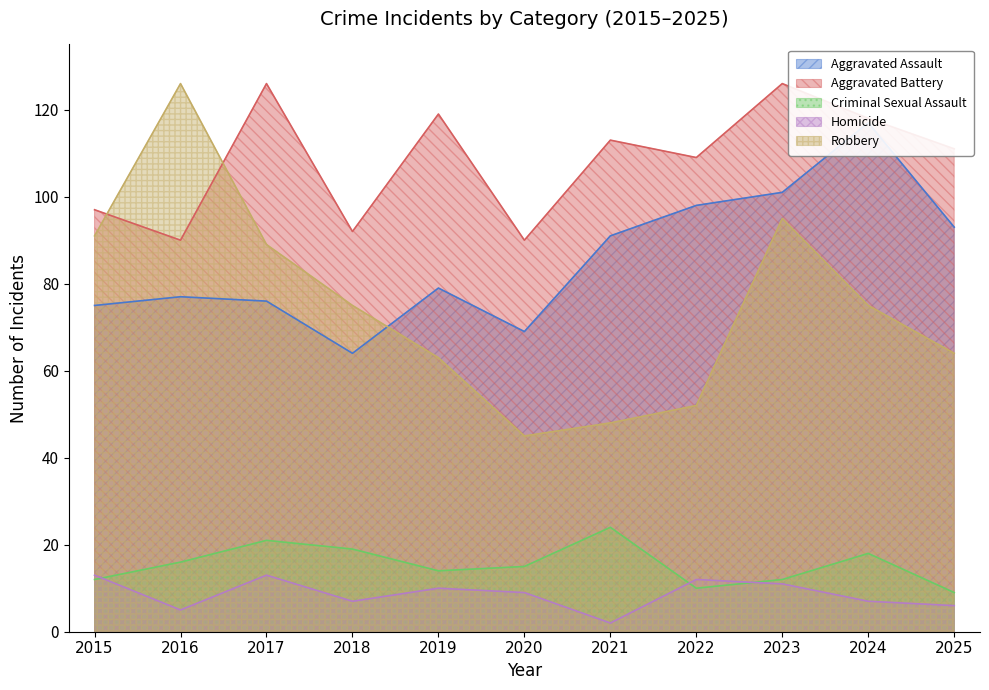

What is the difference between the maximum and minimum values in the Homicide series?

11